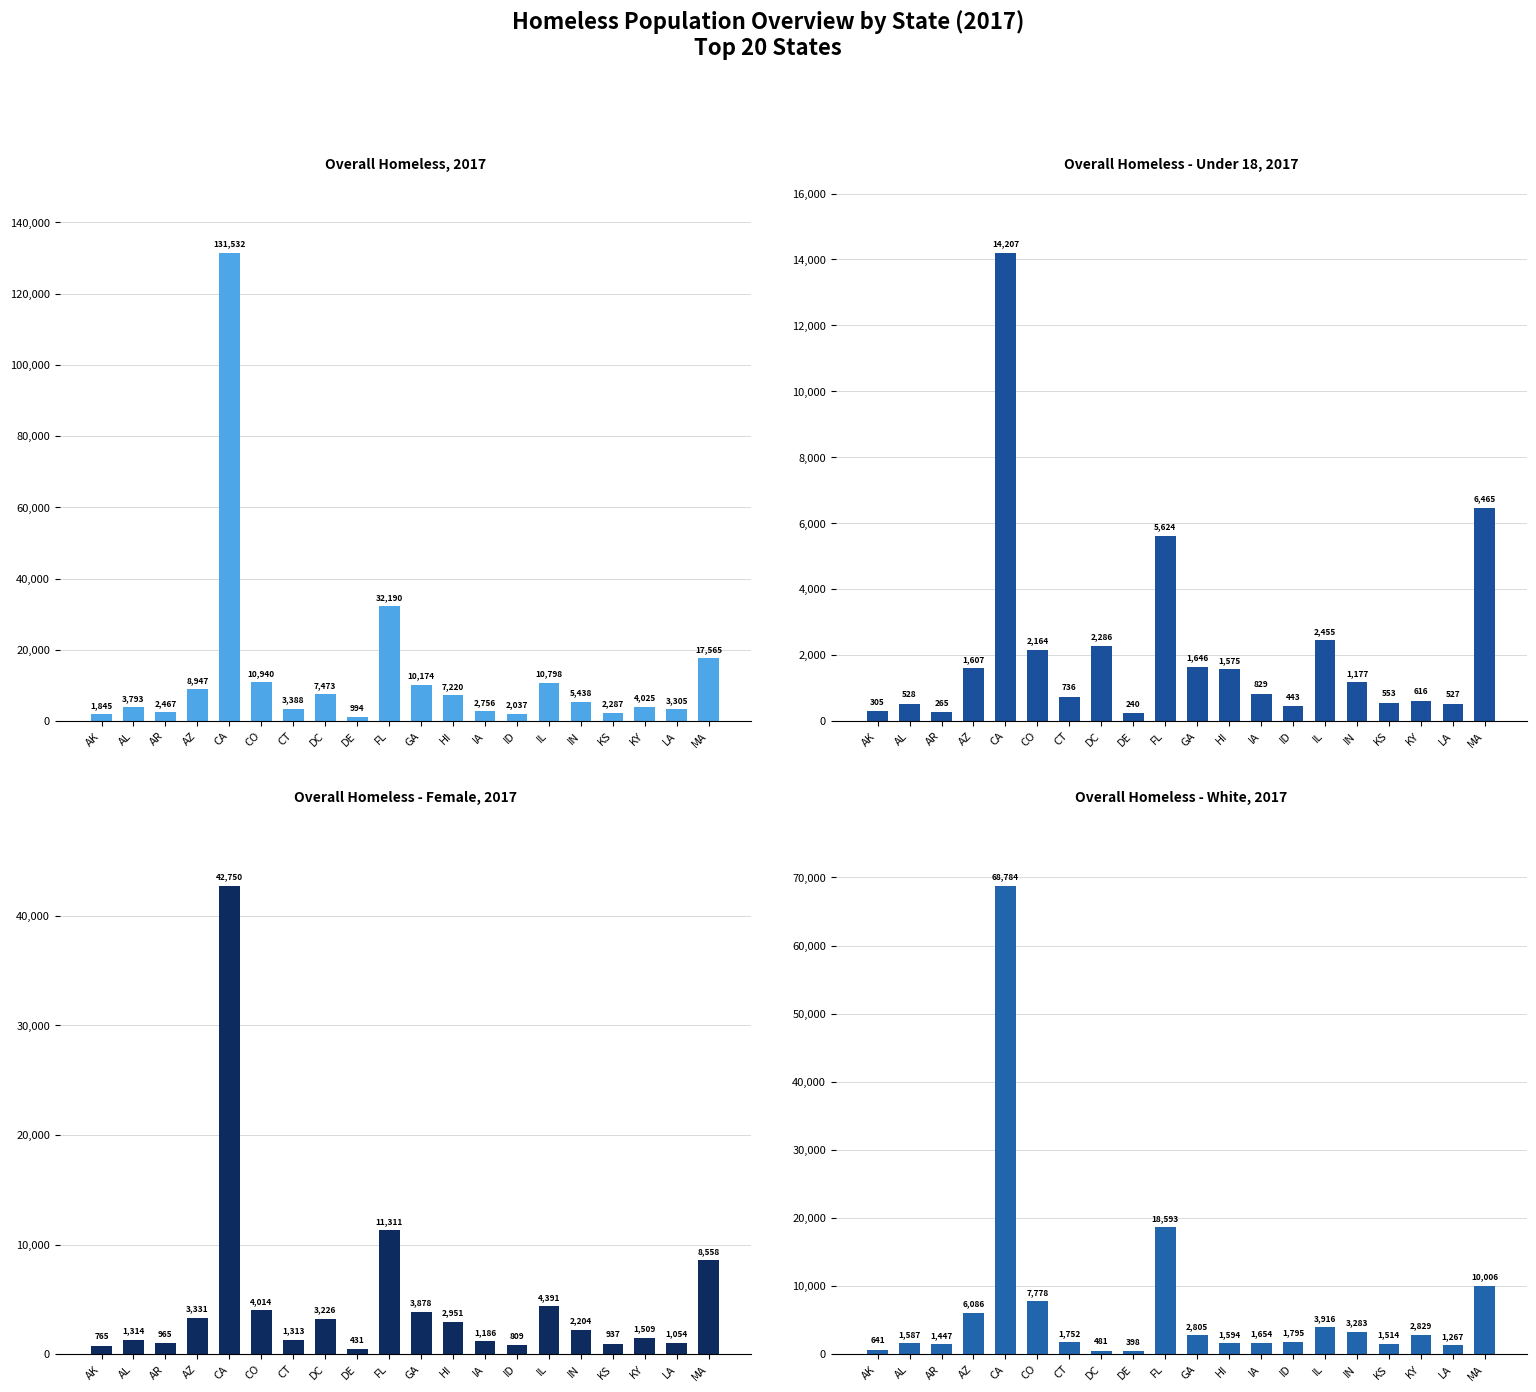

What is the lowest value of the Overall Homeless, 2017 series?

994